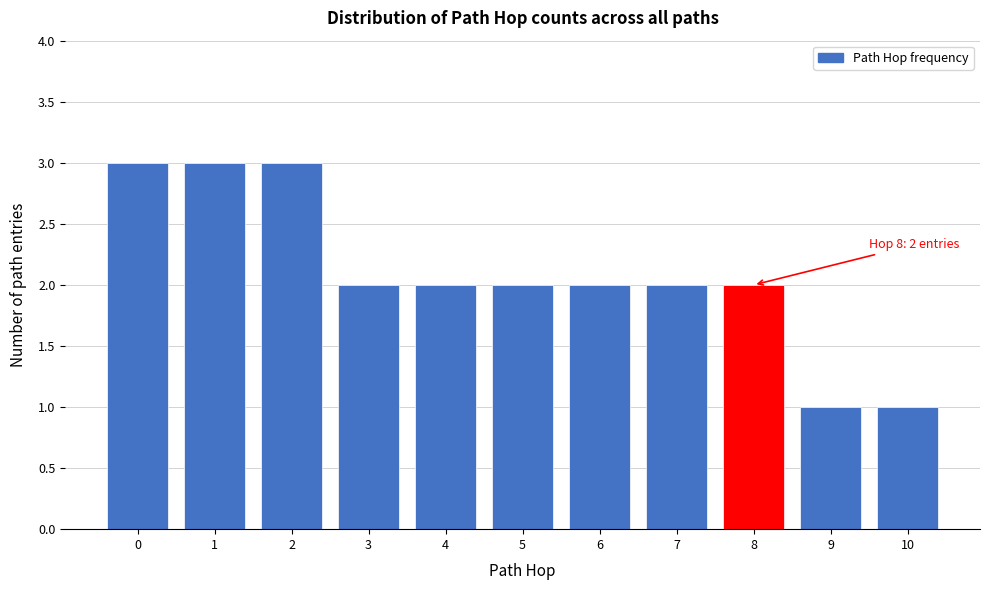

Reading right to left, what are all the values shown in this chart?

10=1	9=1	8=2	7=2	6=2	5=2	4=2	3=2	2=3	1=3	0=3